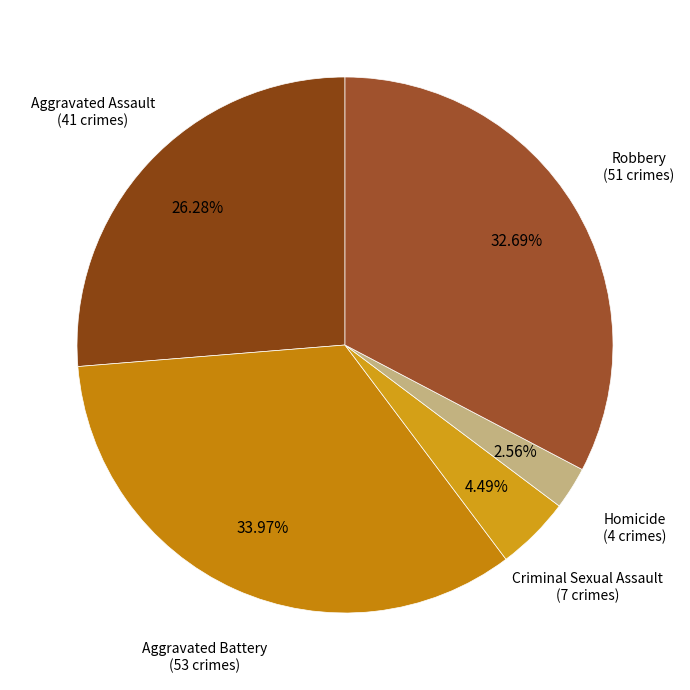

What percentage is the Criminal Sexual Assault slice, to the nearest percent?

4%